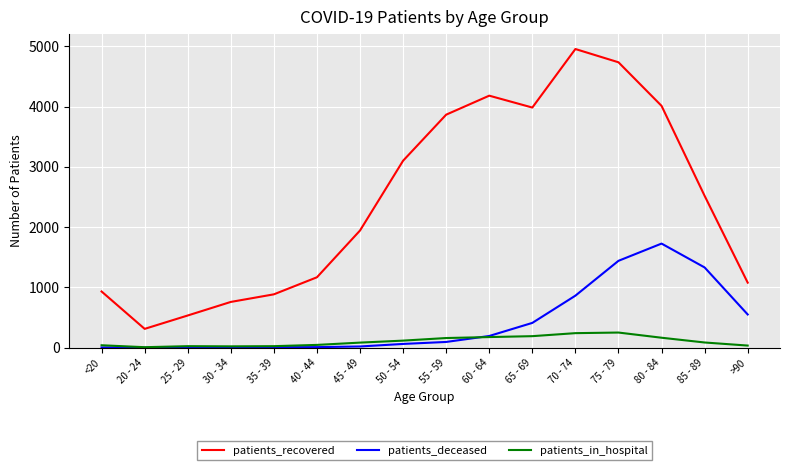

At which category does the chart reach its peak across all series?

70 - 74